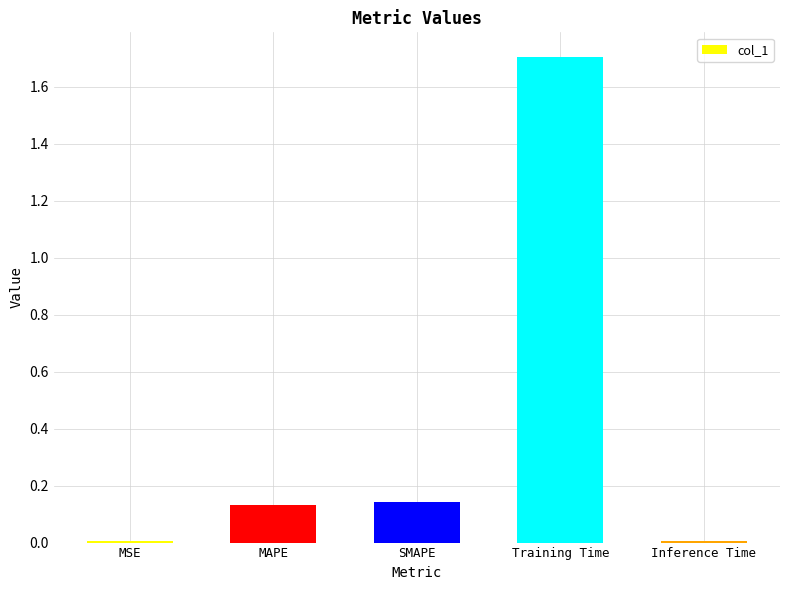

Is it true that the value at Training Time is 0.7?

False